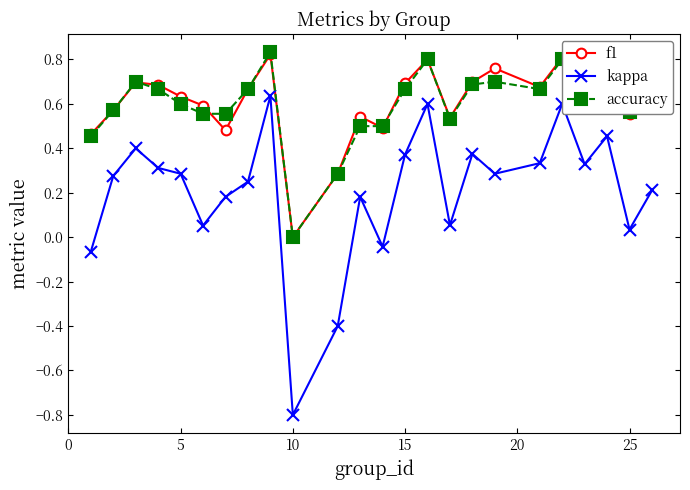

How many categories are shown in the chart?

24